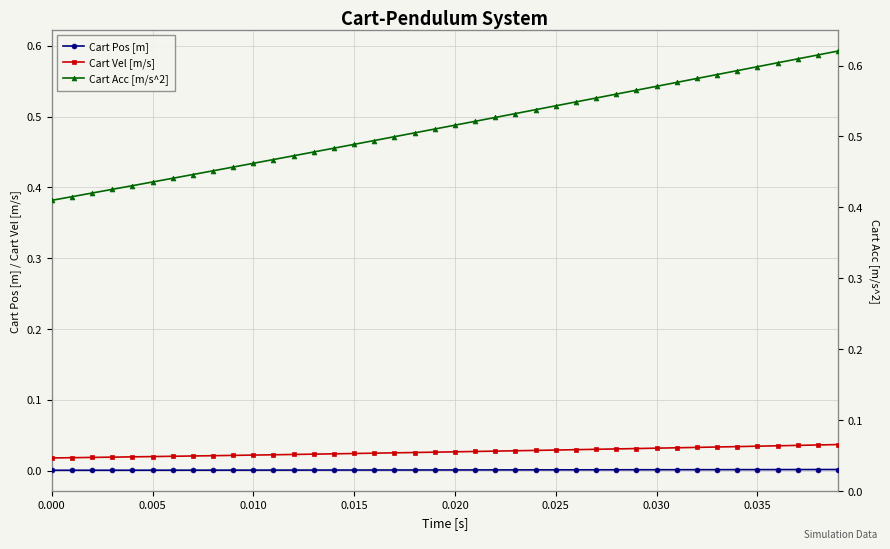

What is the difference between the highest and lowest values at 0.010?

0.4